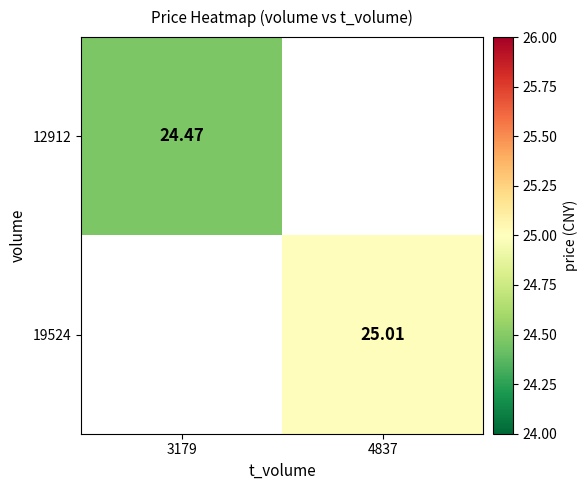

What is the smallest value displayed?

24.5